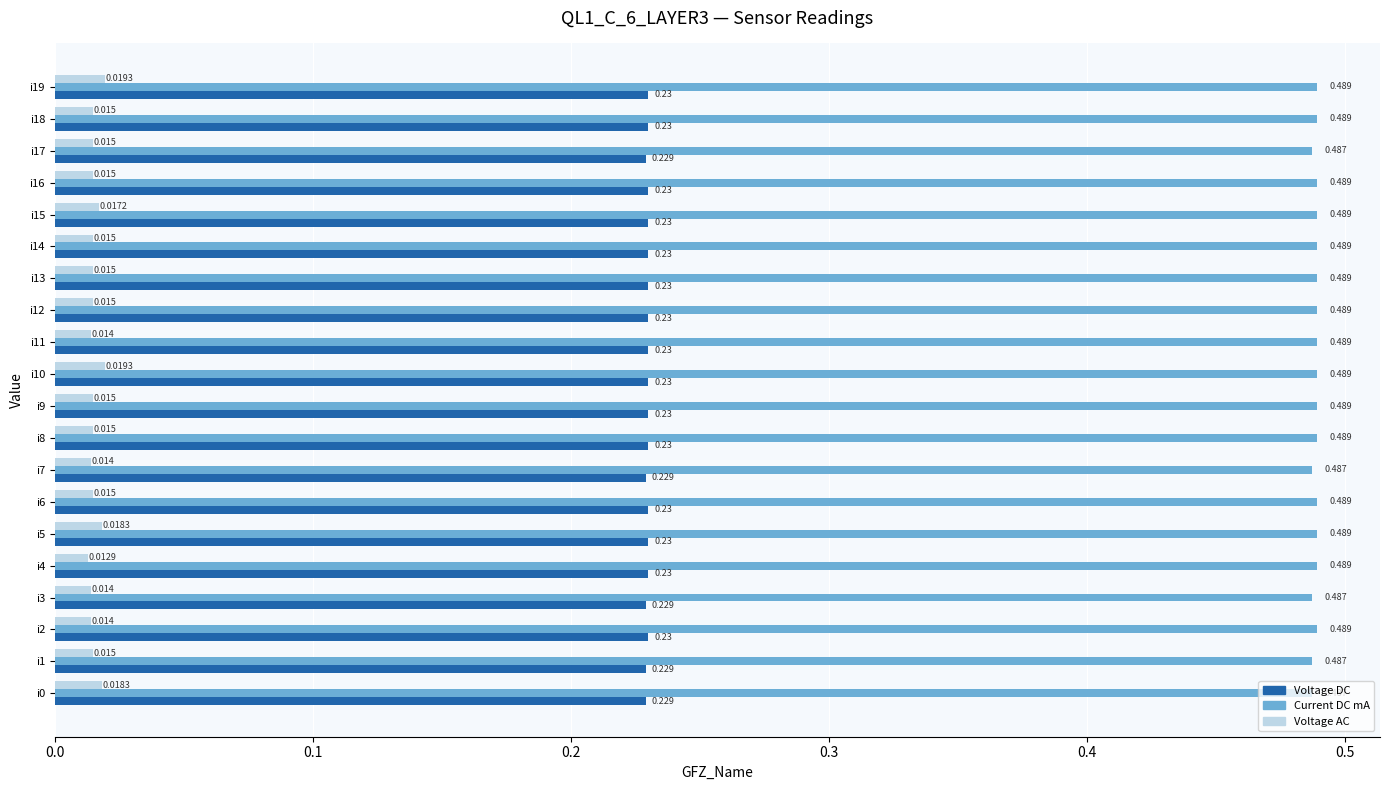

Rank the series at i12 from highest to lowest value.

Current DC mA, Voltage DC, Voltage AC